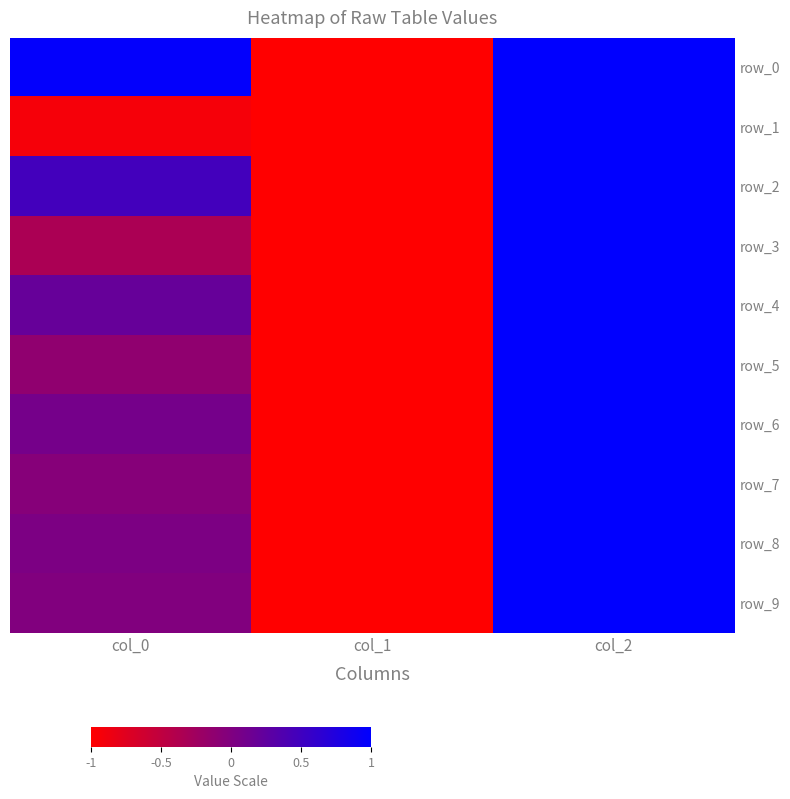

The row_9 series shows -0.4 at col_1. True or false?

False